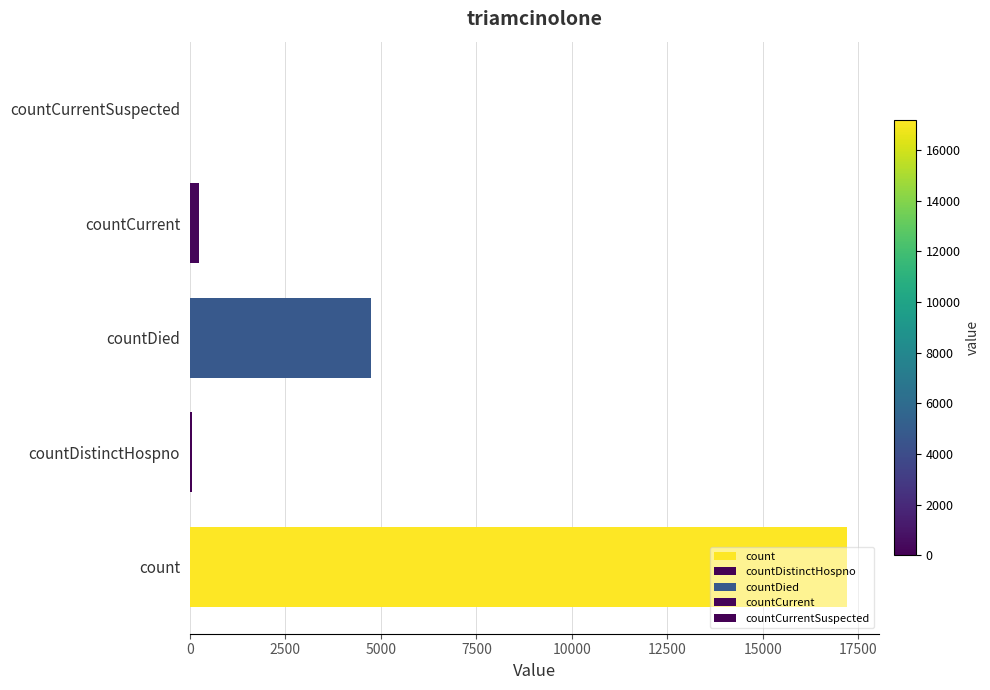

Is it true that the value at countDied is 4734?

True